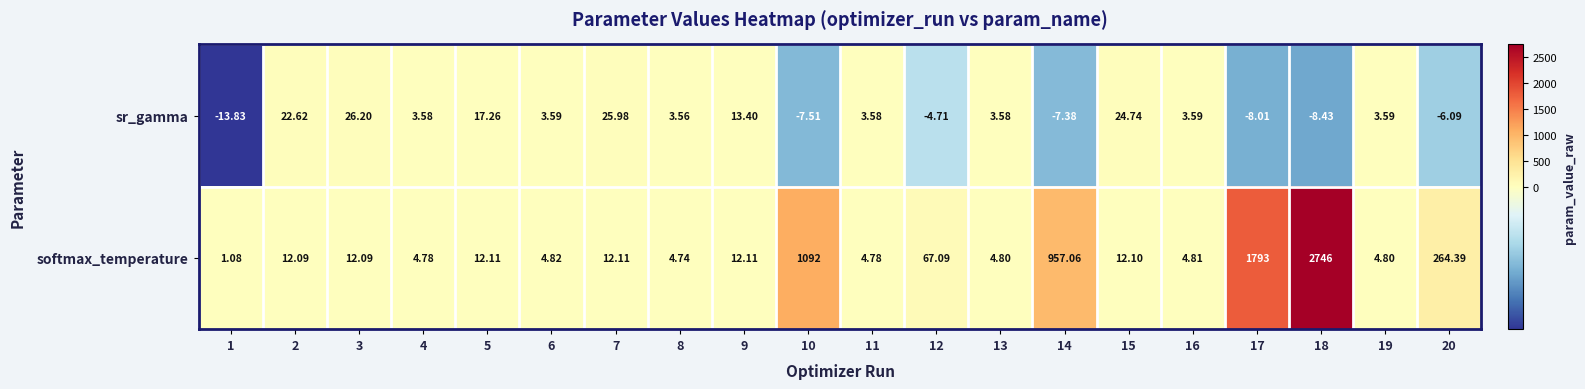

At which category is the sum across all series the highest?

18